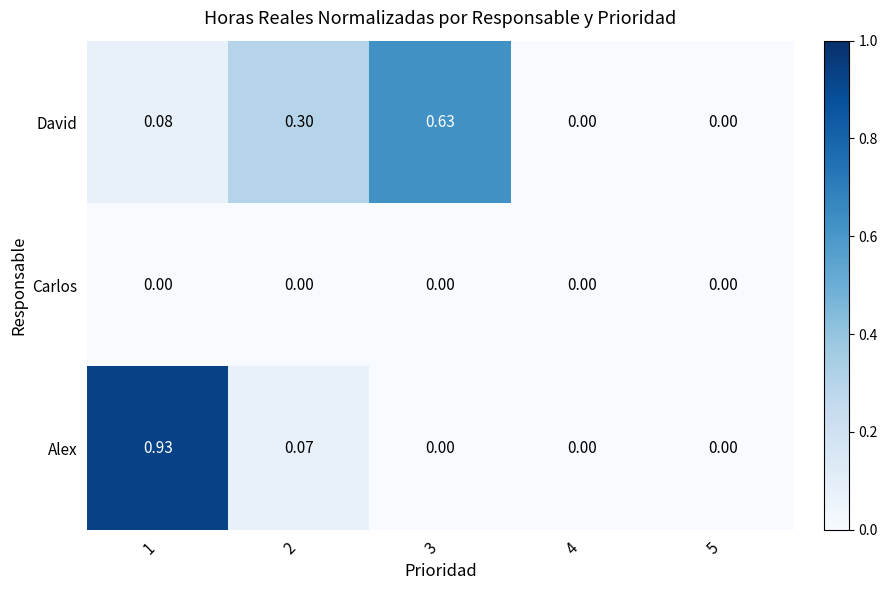

What is the total value across all series at 2?

0.4